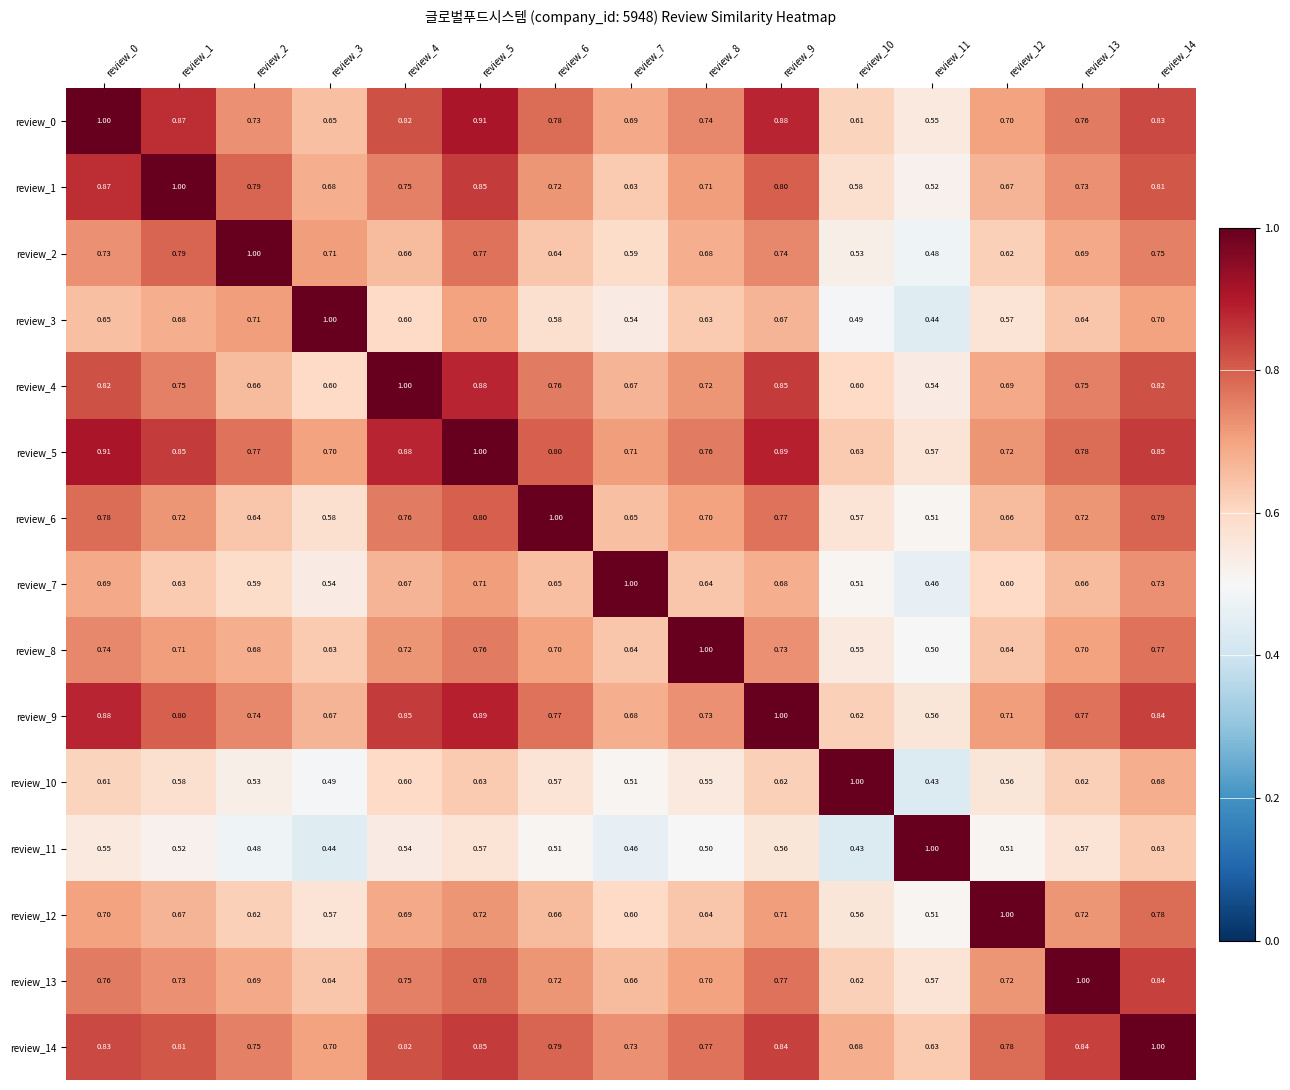

Is the value of review_0 at review_9 greater than the value of review_14 at review_7?

Yes